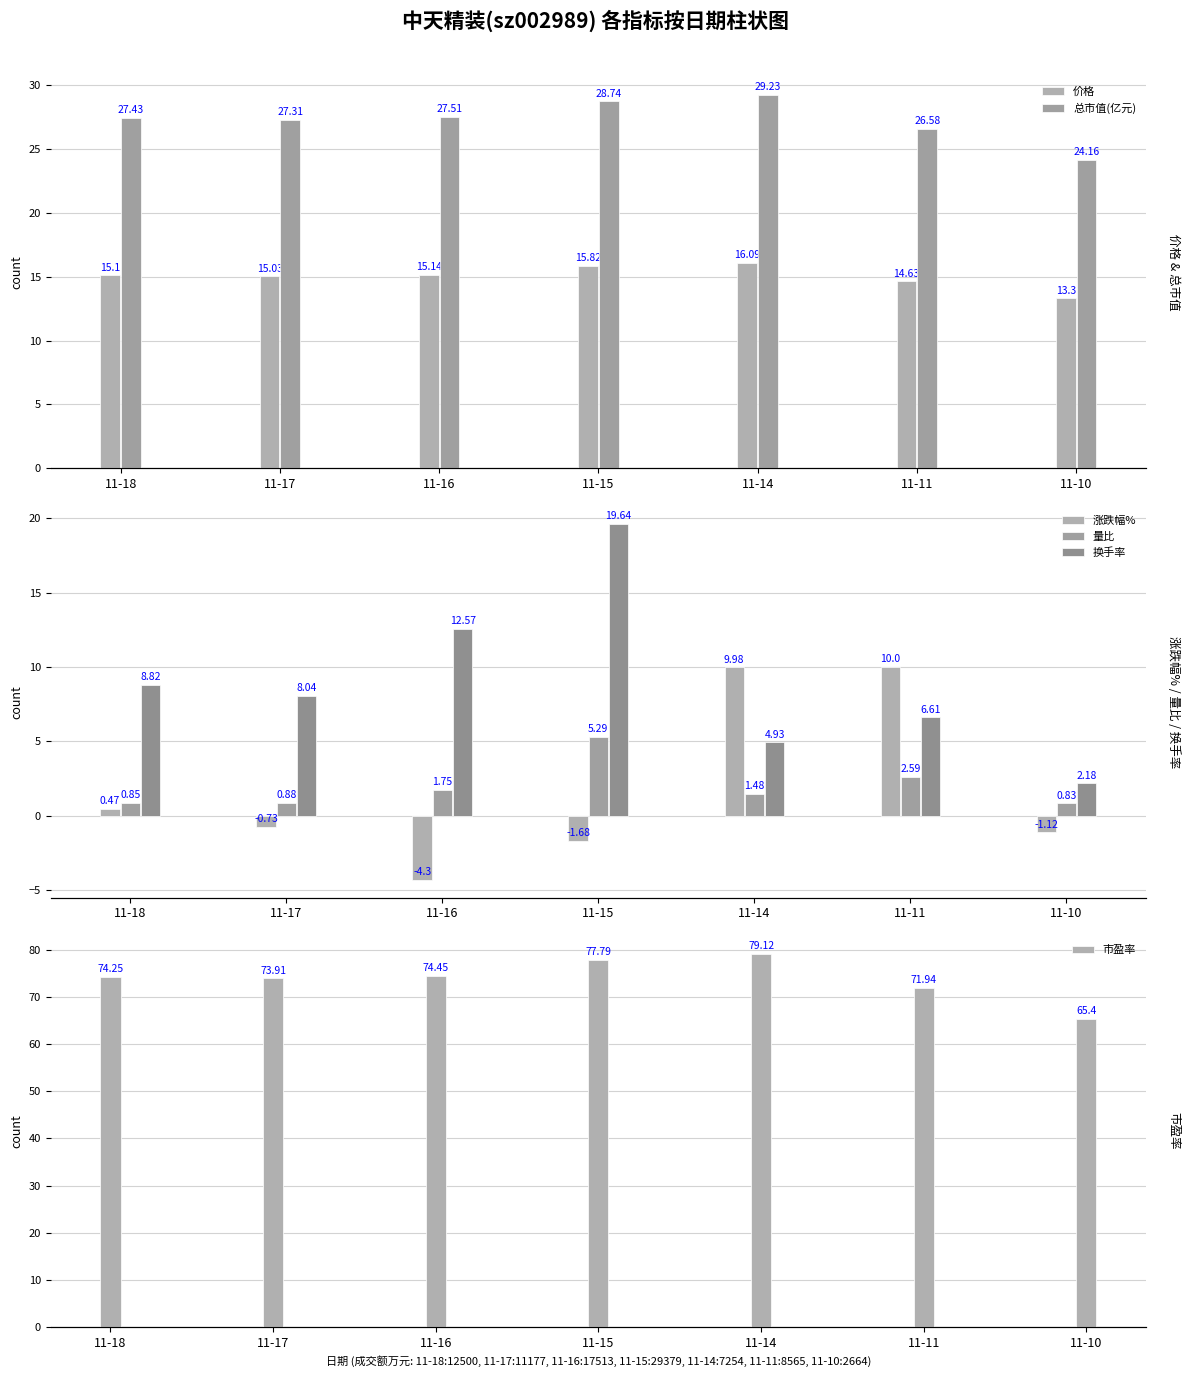

What is the value of the 涨跌幅% bar at the 5th from the left?

10.0